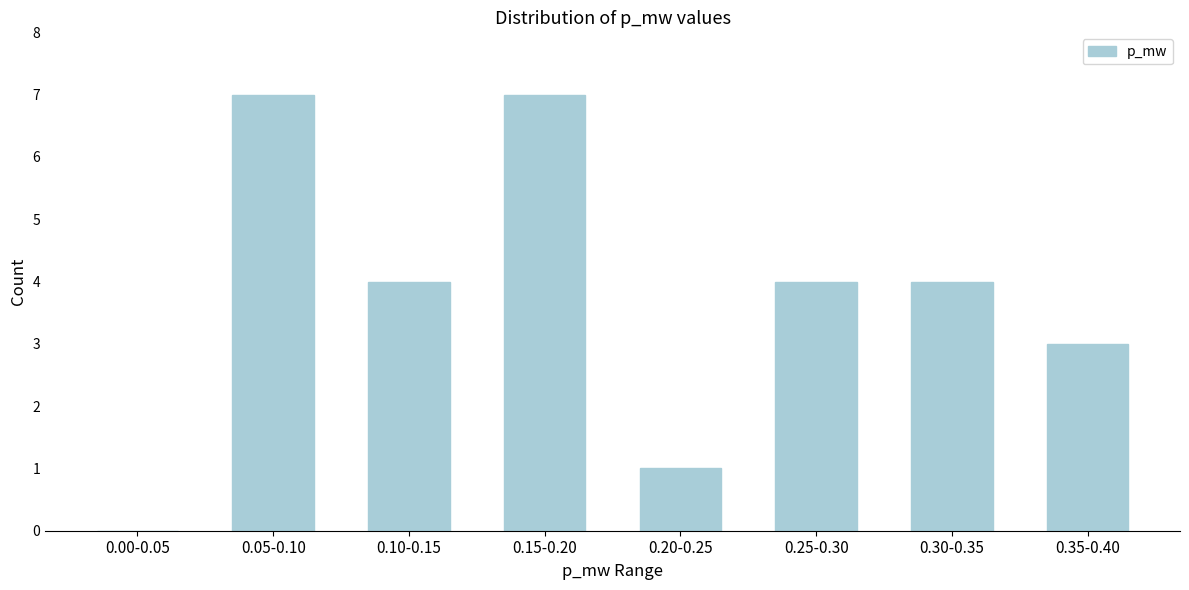

Reading right to left, extract all data points from this chart.

0.35-0.40=3	0.30-0.35=4	0.25-0.30=4	0.20-0.25=1	0.15-0.20=7	0.10-0.15=4	0.05-0.10=7	0.00-0.05=0